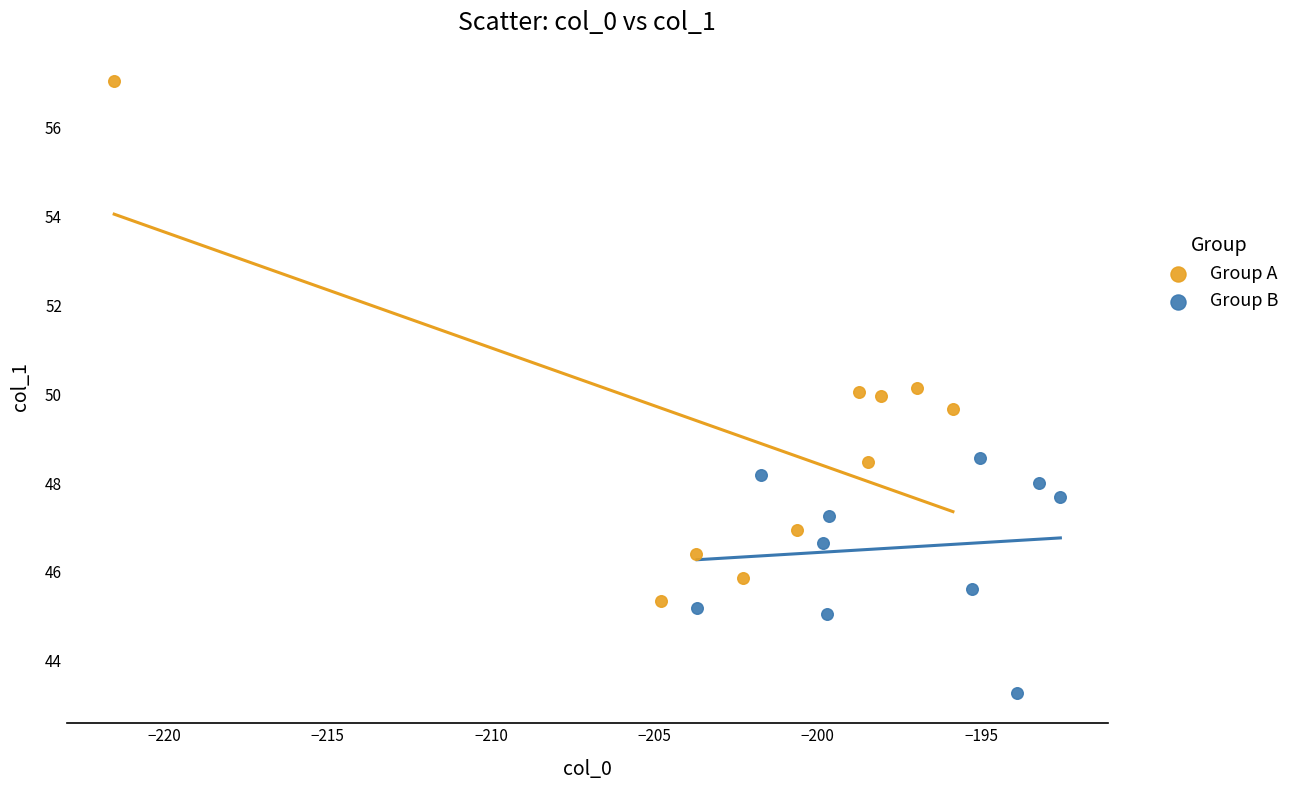

Which series contains the highest Y value?

Group A